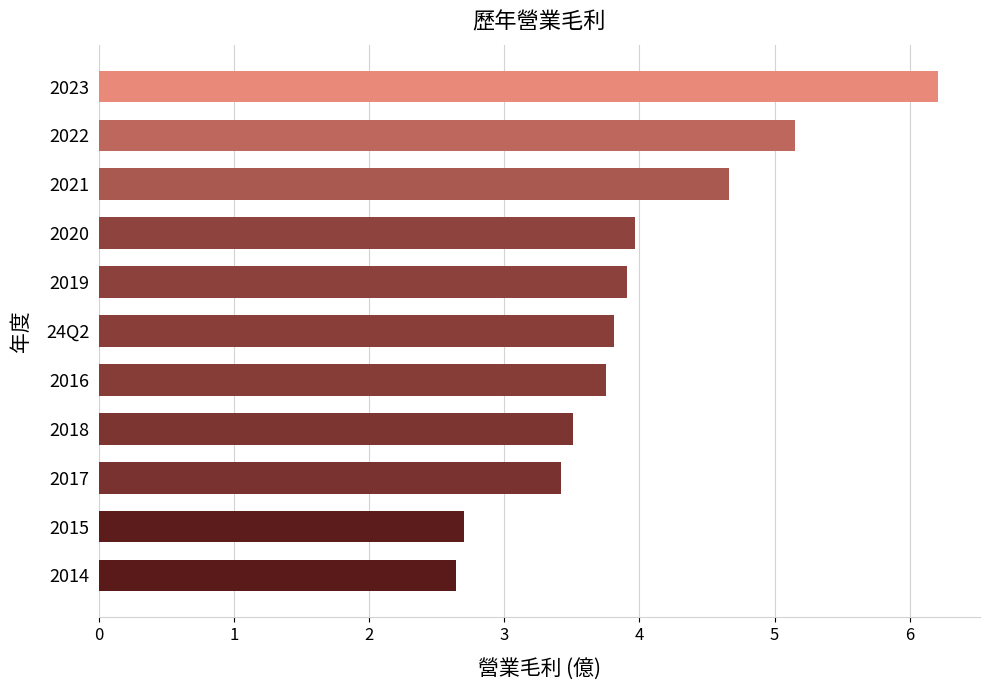

Which has a higher value, 2019 or 2022?

2022